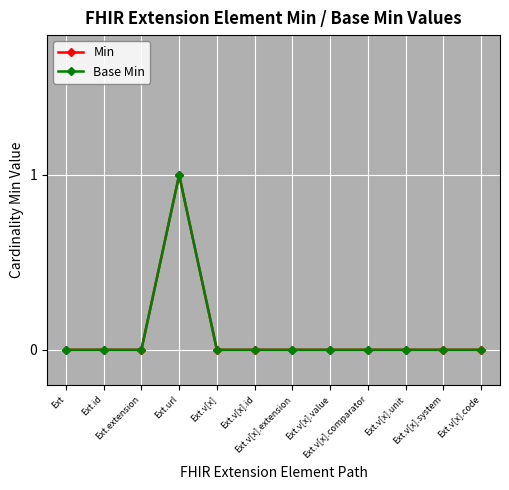

What is the difference between the maximum and minimum values in the Base Min series?

1